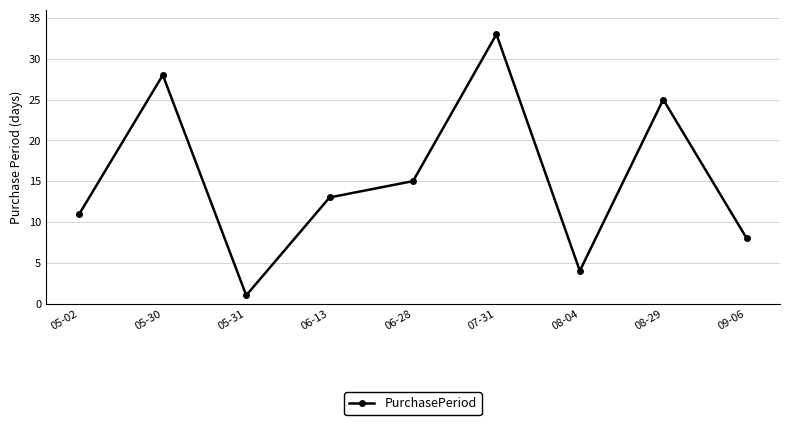

Which has a higher value, 06-13 or 05-30?

05-30